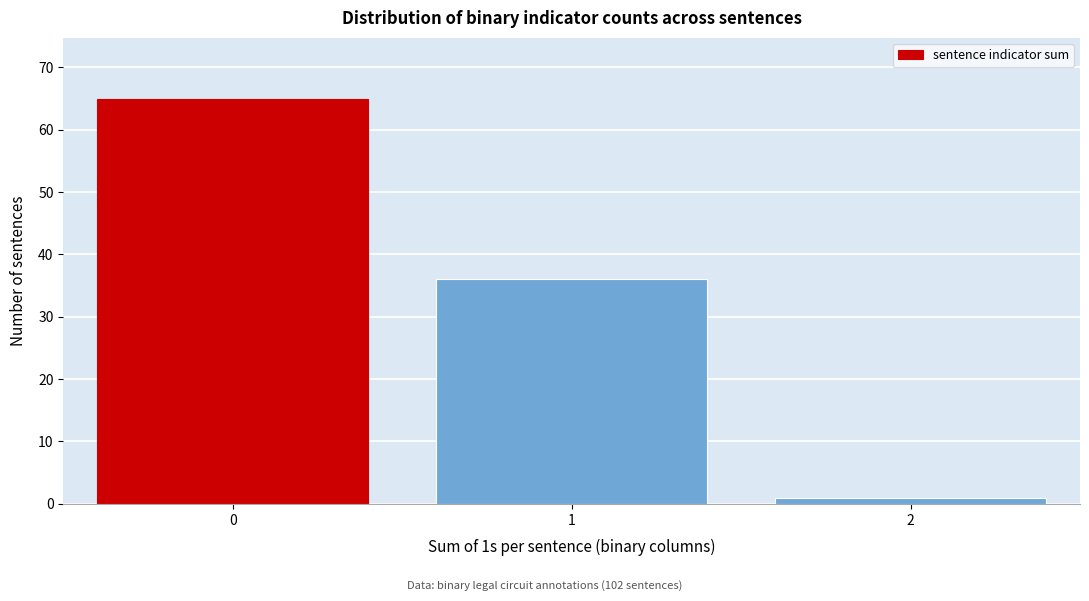

Reading left to right, list every bar in this chart as the range it spans on the x-axis followed by its height. The values are not printed on the chart, so give them approximately, as read against the axis.

-0.5 to 0.5: 65
0.5 to 1.5: 36
1.5 to 2.5: 1